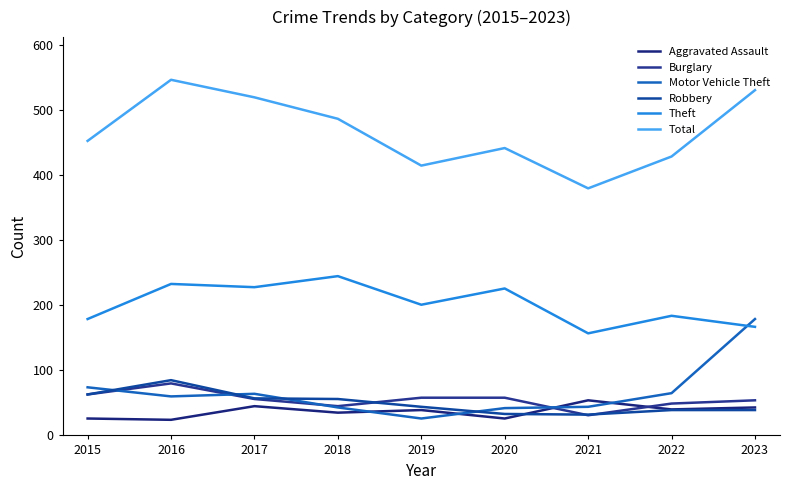

Does the chart display data point markers on the line(s)?

No